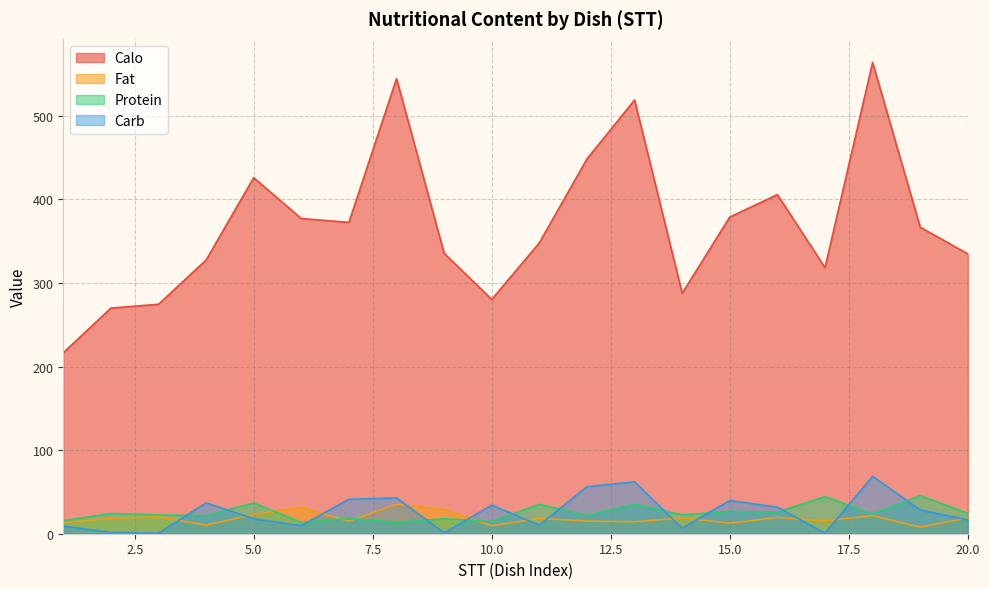

The Fat series shows 19.4 at 1. True or false?

False